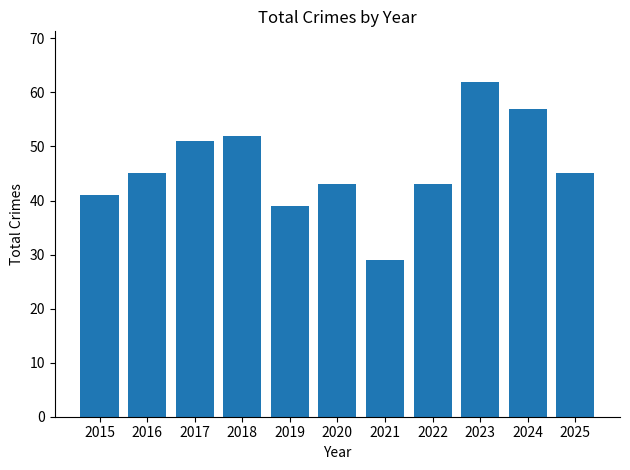

How many data points does each series have?

11